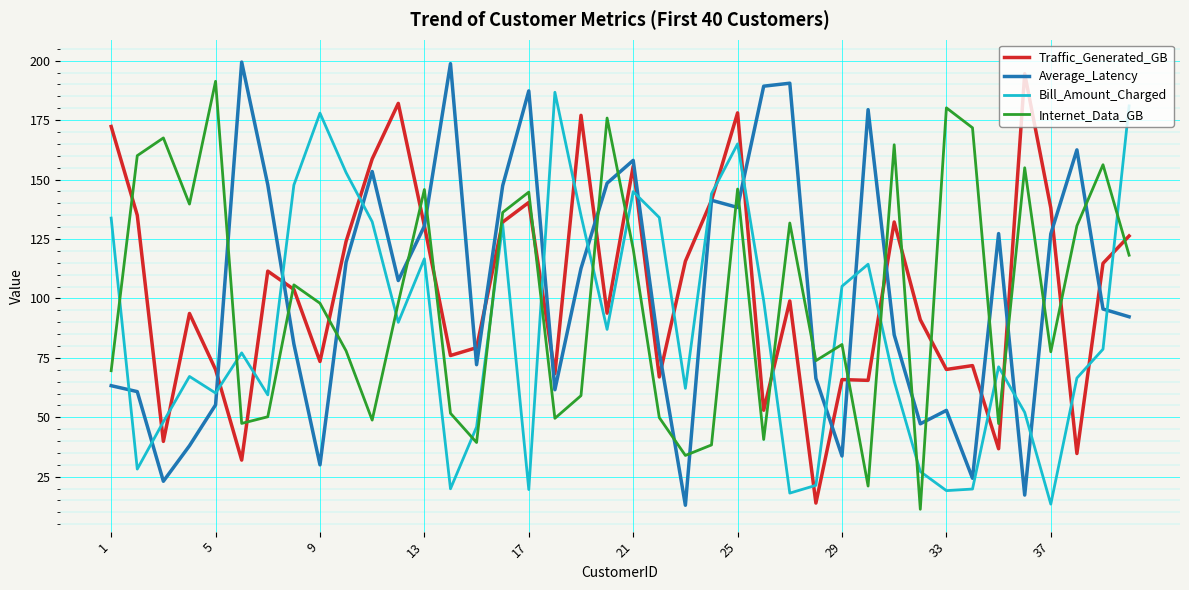

What is the greatest value displayed?

199.4